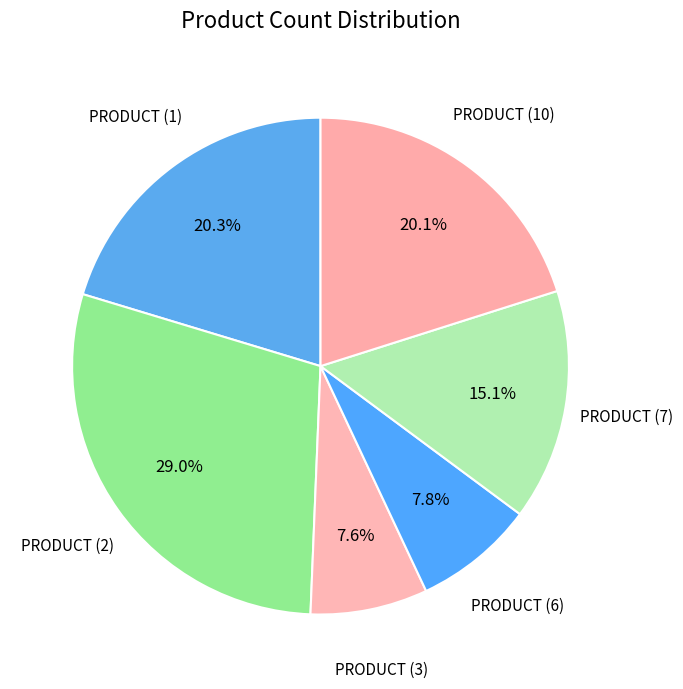

To the nearest percent, what is the average slice percentage?

17%